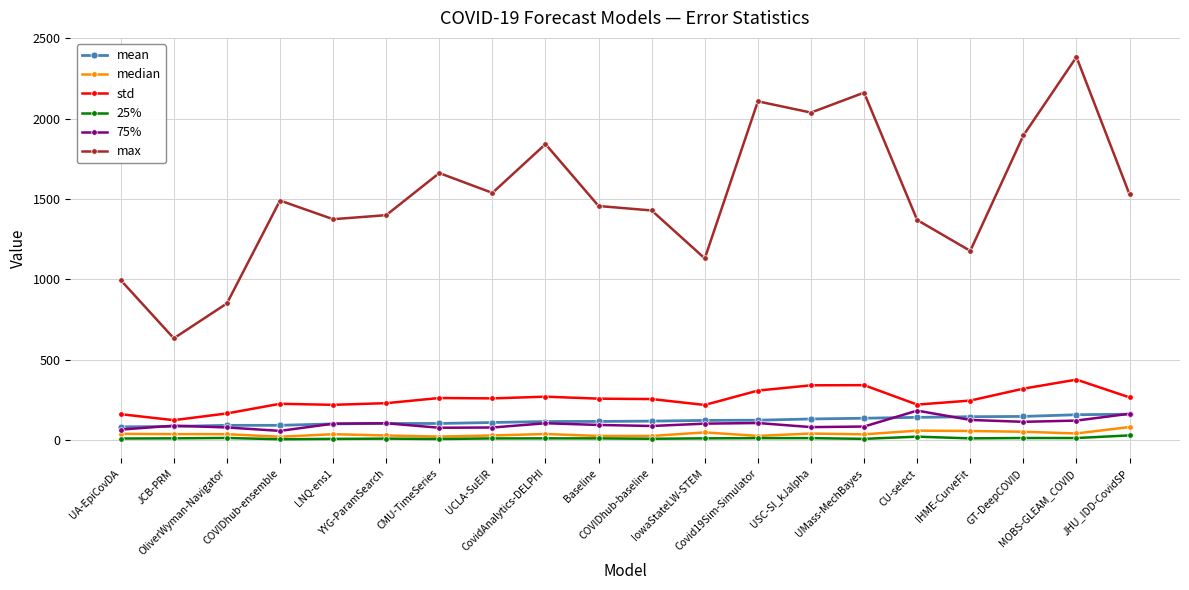

In max, how many points are lower than both neighbors (excluding endpoints)?

6